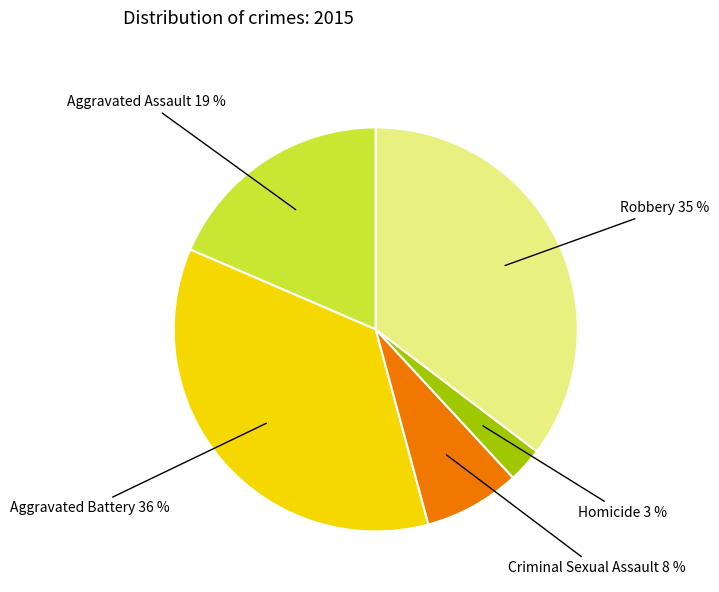

Count the number of slices in the pie.

5